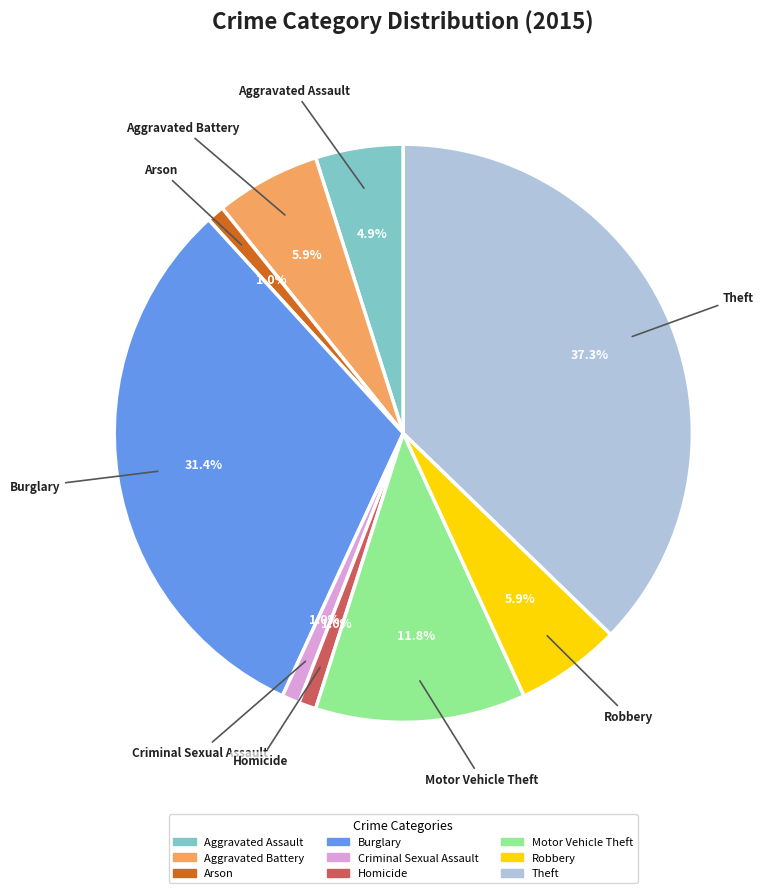

To the nearest percent, what portion does Motor Vehicle Theft represent?

12%